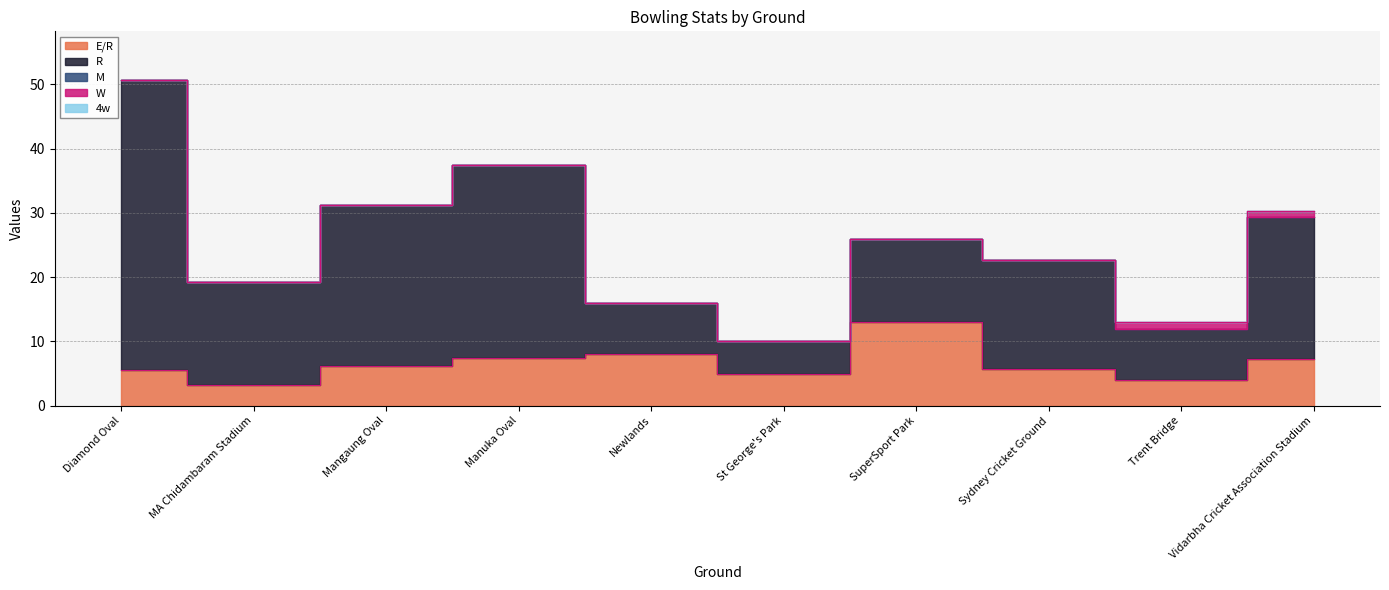

Reading left to right, extract all data points from this chart.

E/R: 5.6	3.2	6.2	7.5	8.0	5.0	13.0	5.7	4.0	7.3
R: 45.0	16.0	25.0	30.0	8.0	5.0	13.0	17.0	8.0	22.0
M: 0.0	0.0	0.0	0.0	0.0	0.0	0.0	0.0	0.0	0.0
W: 0.0	0.0	0.0	0.0	0.0	0.0	0.0	0.0	1.0	1.0
4w: 0.0	0.0	0.0	0.0	0.0	0.0	0.0	0.0	0.0	0.0